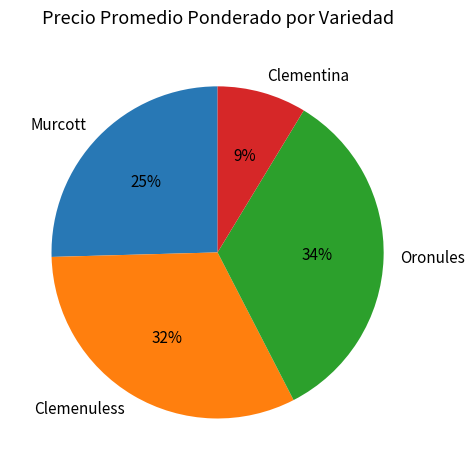

Is there a majority slice in this chart?

No